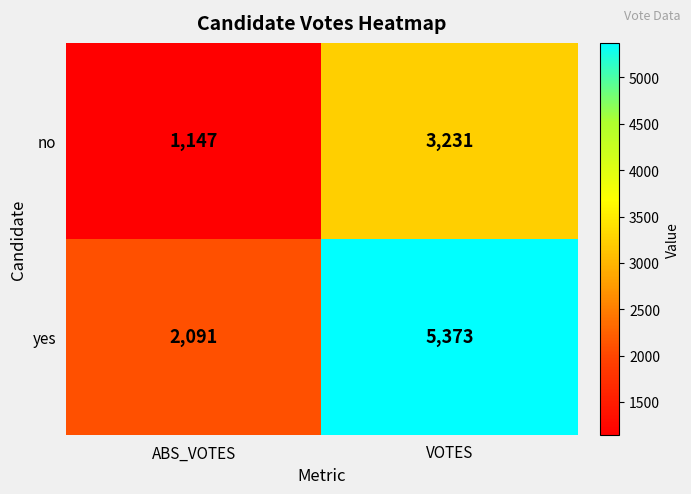

The yes series shows 5373 at VOTES. True or false?

True